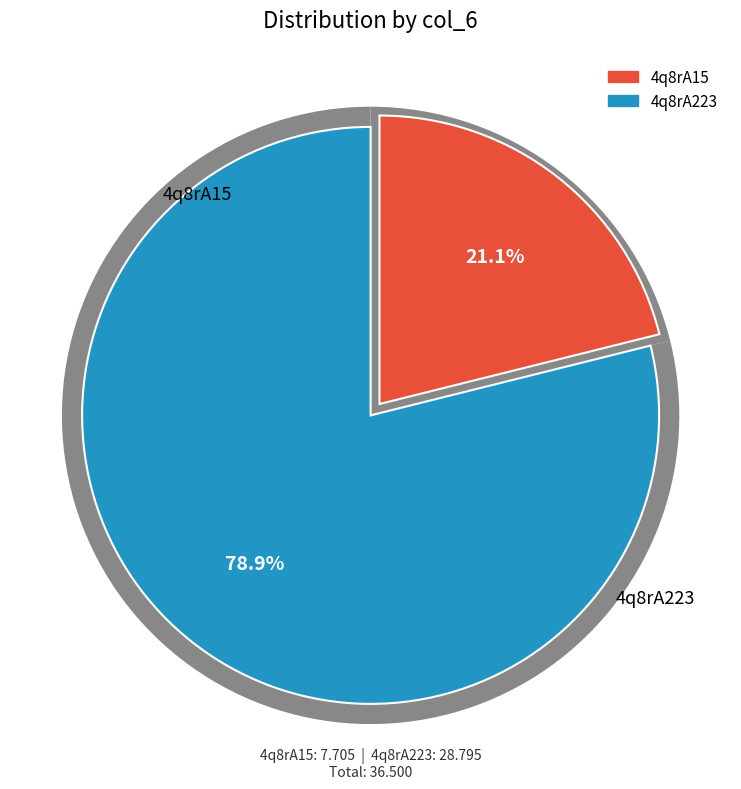

What is the ratio of the value at 4q8rA223 to the value at 4q8rA15?

3.7